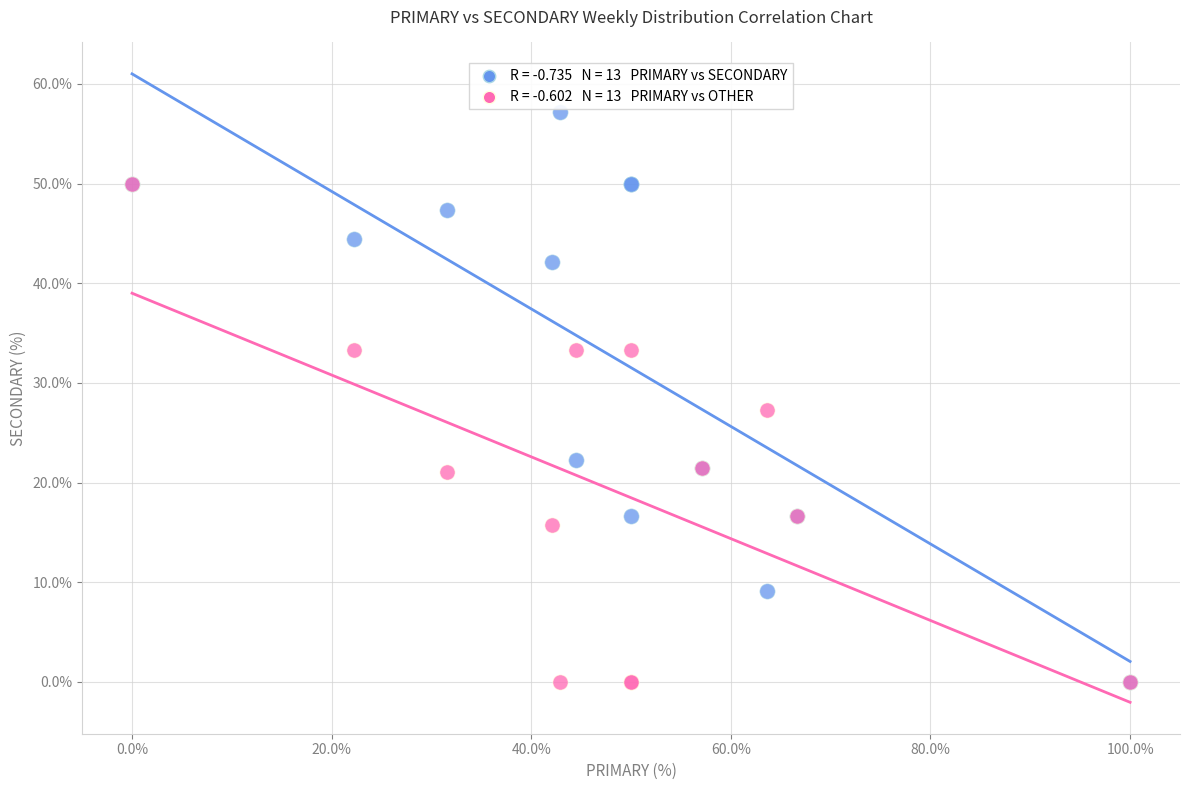

Across all series, what Y value is closest to 28?

27.3